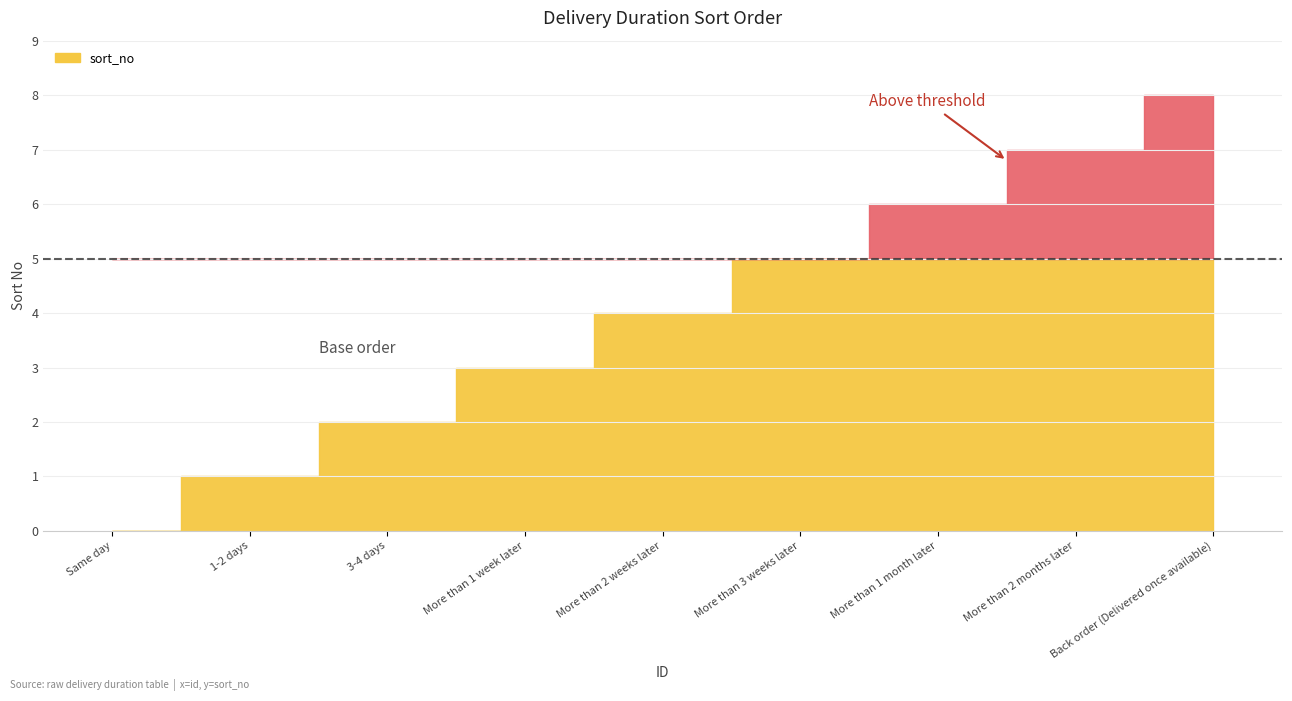

What is the greatest value displayed?

8